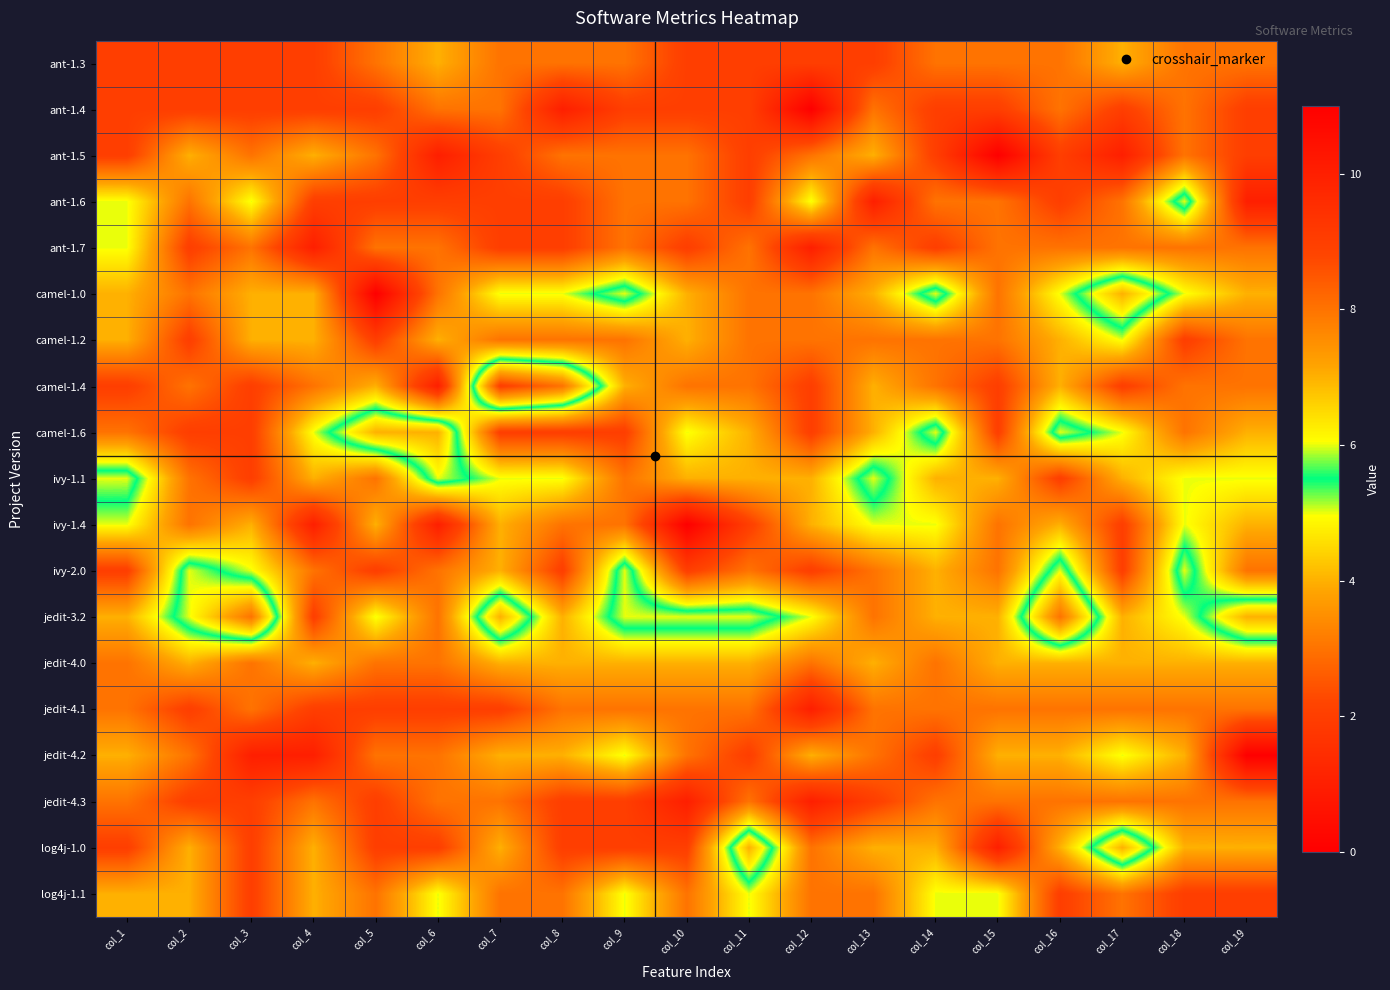

At which category is the sum across all series the highest?

col_16